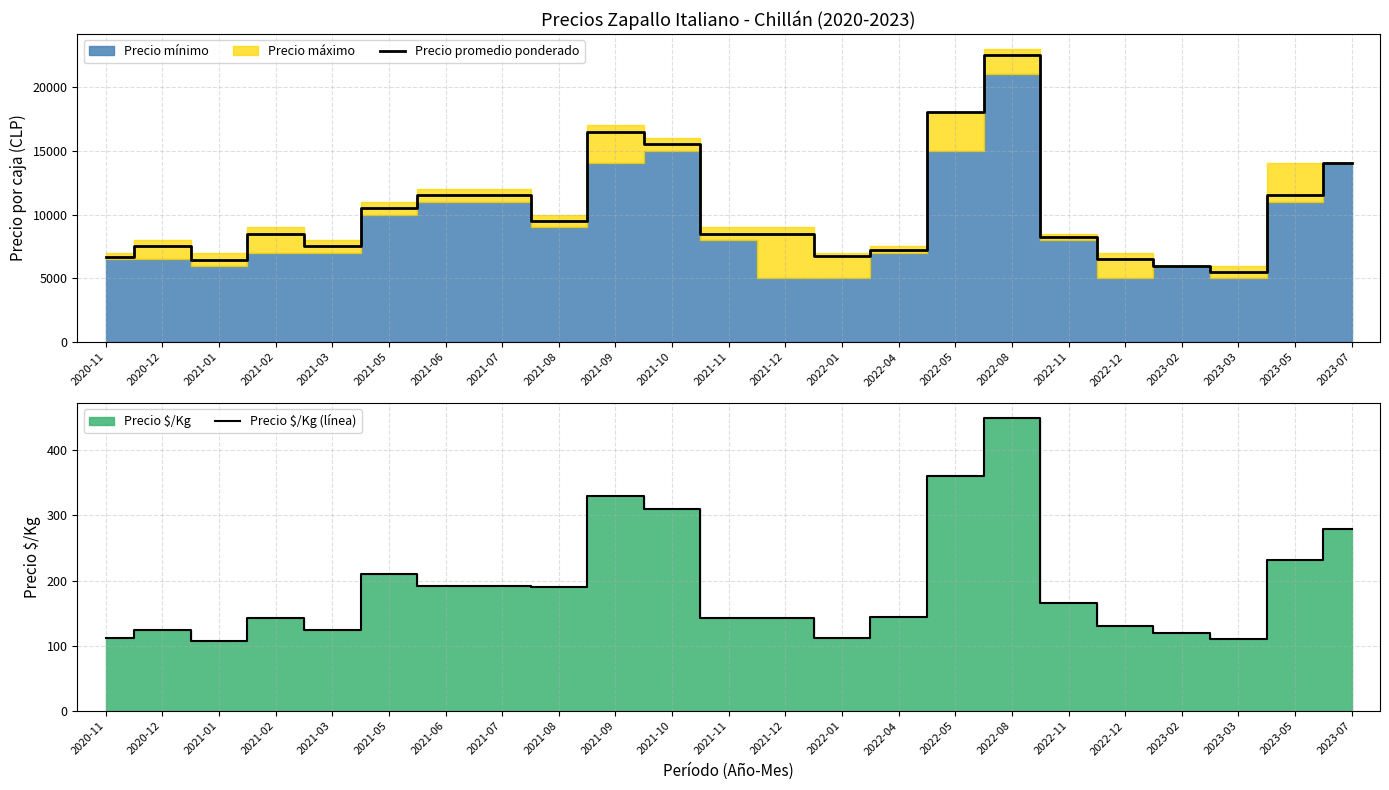

Reading left to right, extract all data points from this chart.

Precio promedio ponderado: 6692	7500	6417	8500	7500	10500	11500	11500	9500	16500	15500	8500	8500	6750	7250	18000	22500	8250	6500	6000	5500	11545	14000
Precio $/Kg (línea): 112	125	107	142	125	210	192	192	190	330	310	142	142	112	145	360	450	165	130	120	110	231	280